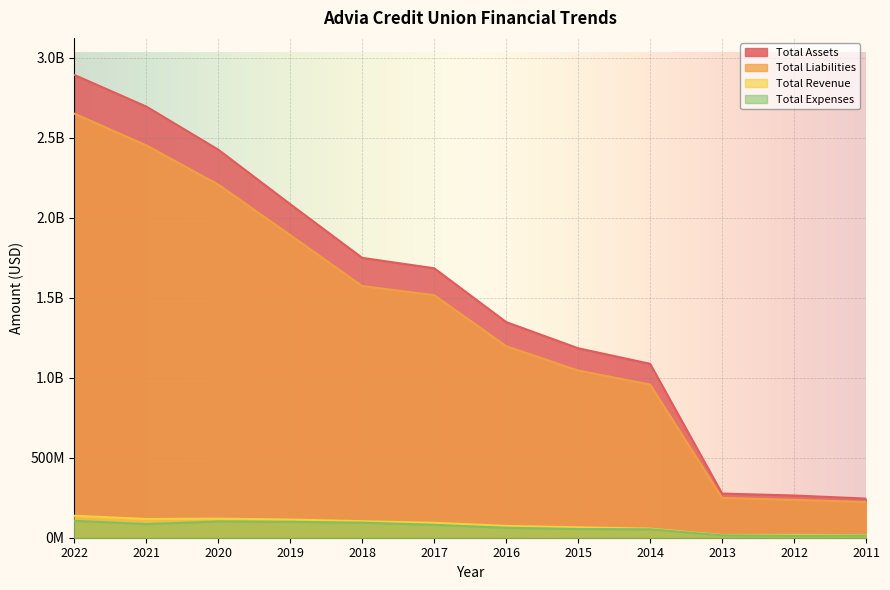

What is the maximum value shown in the chart?

2892338087